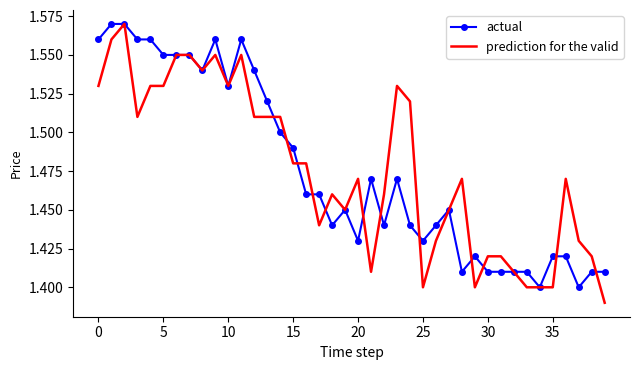

At which label is actual closest to 1?

34